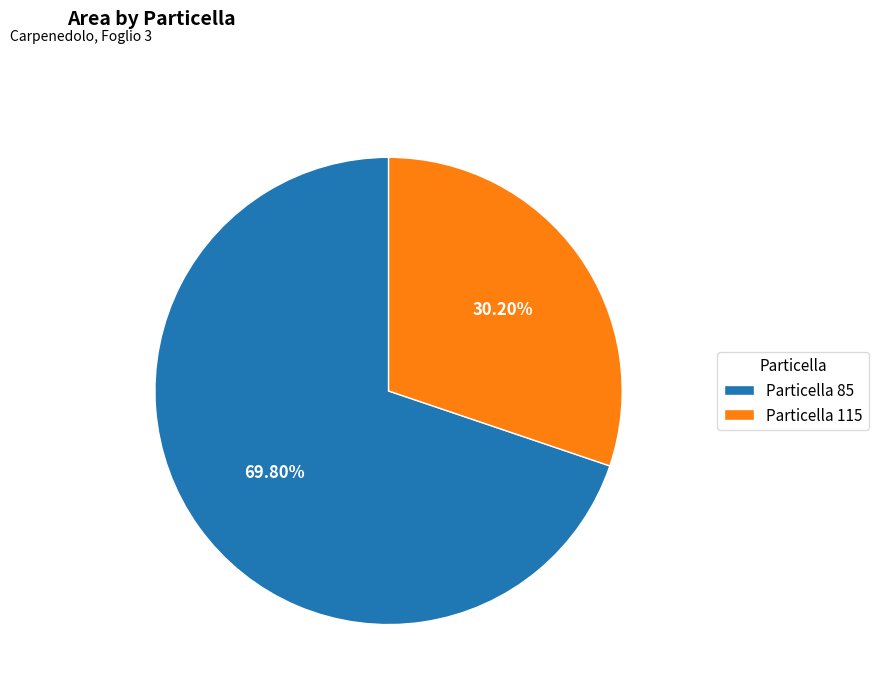

Does Particella 115 account for over 50% of the chart?

No